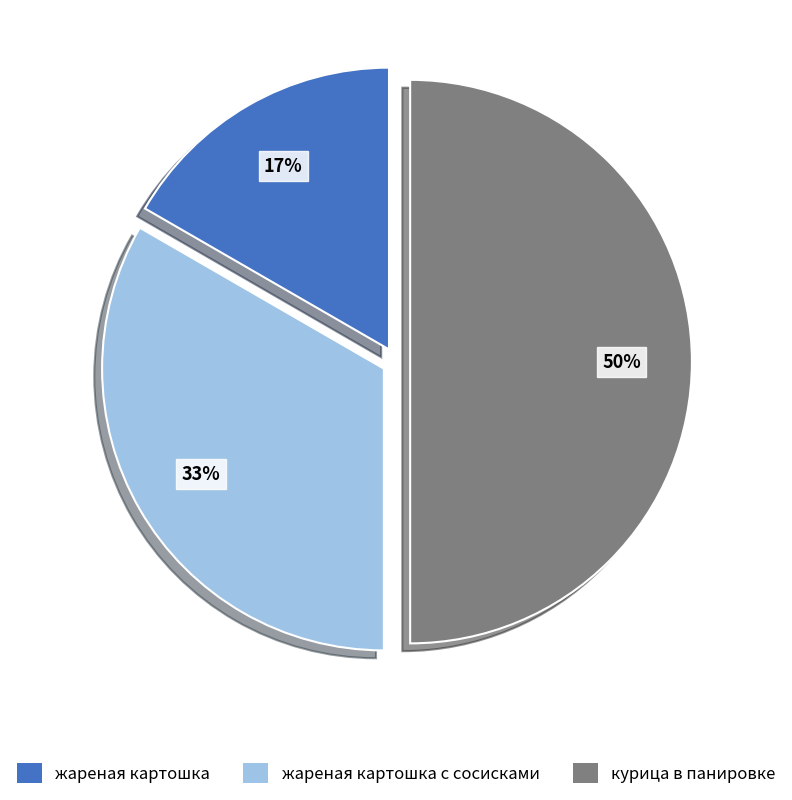

Is the sum of жареная картошка с сосисками and курица в панировке greater than half?

Yes